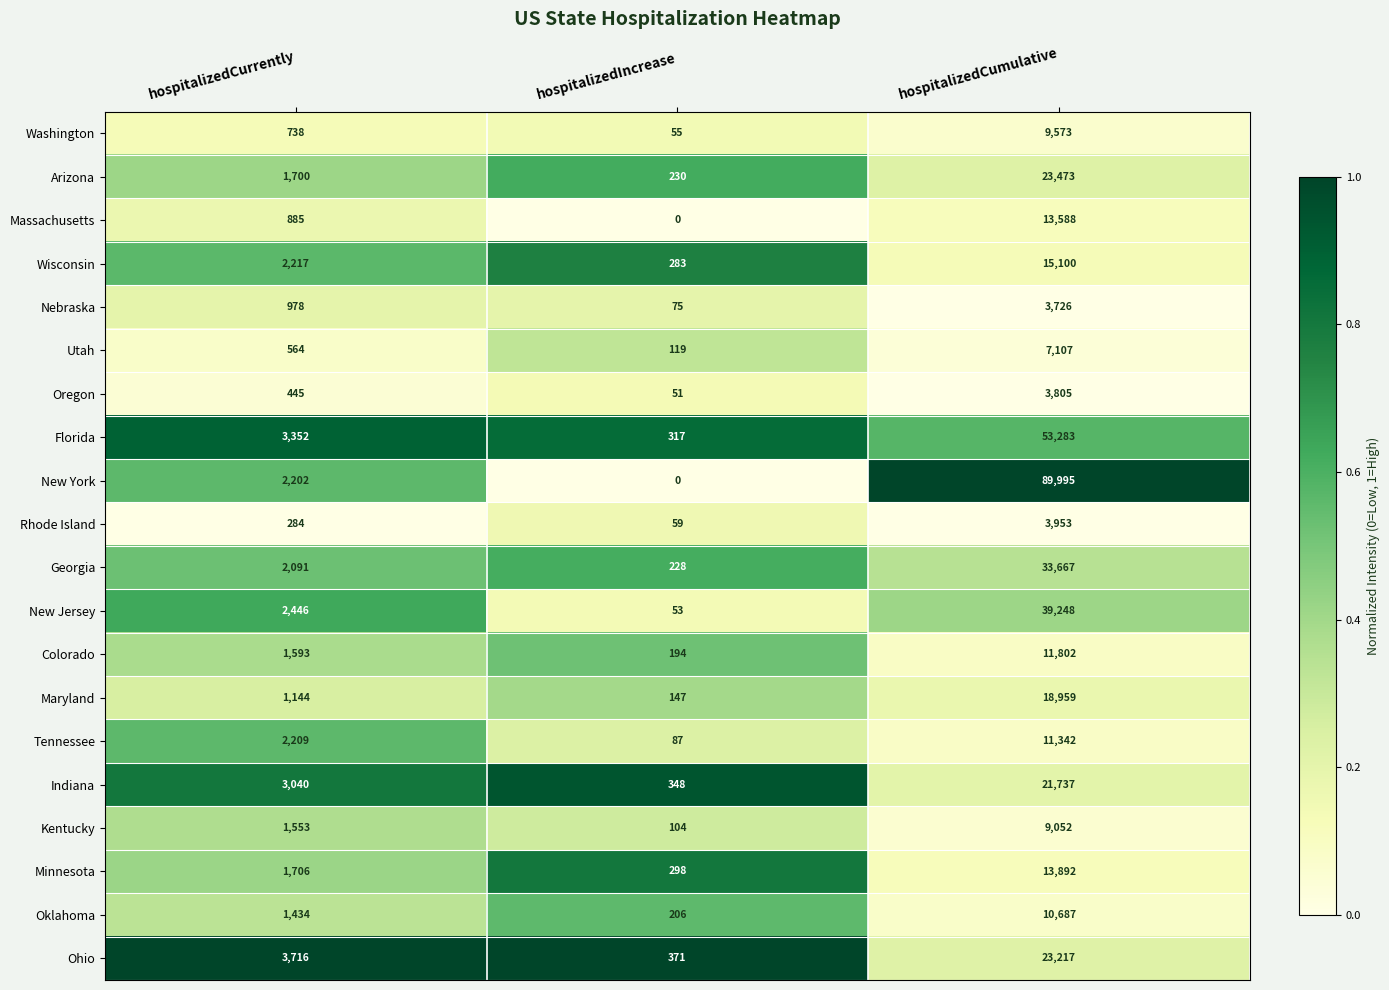

How many categories are shown in the chart?

3